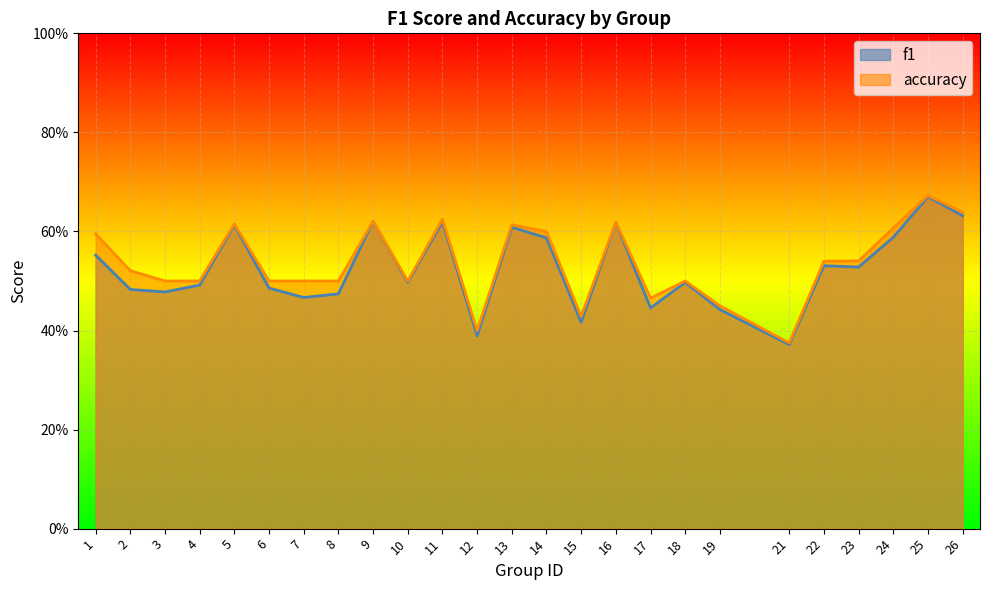

Where is the first local maximum for f1?

5